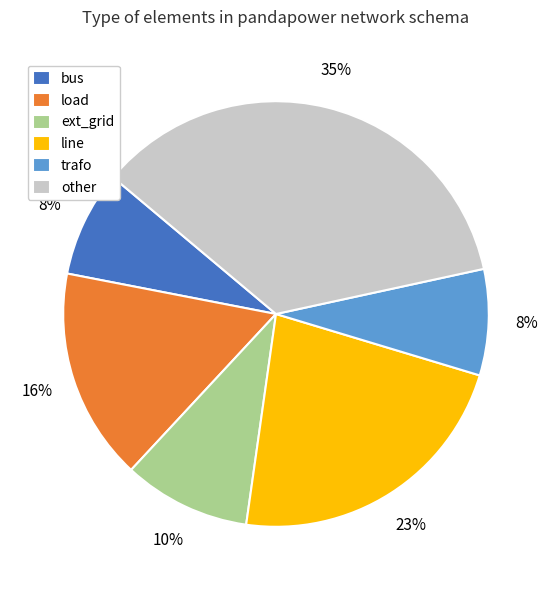

Which category has the biggest portion of the pie?

other